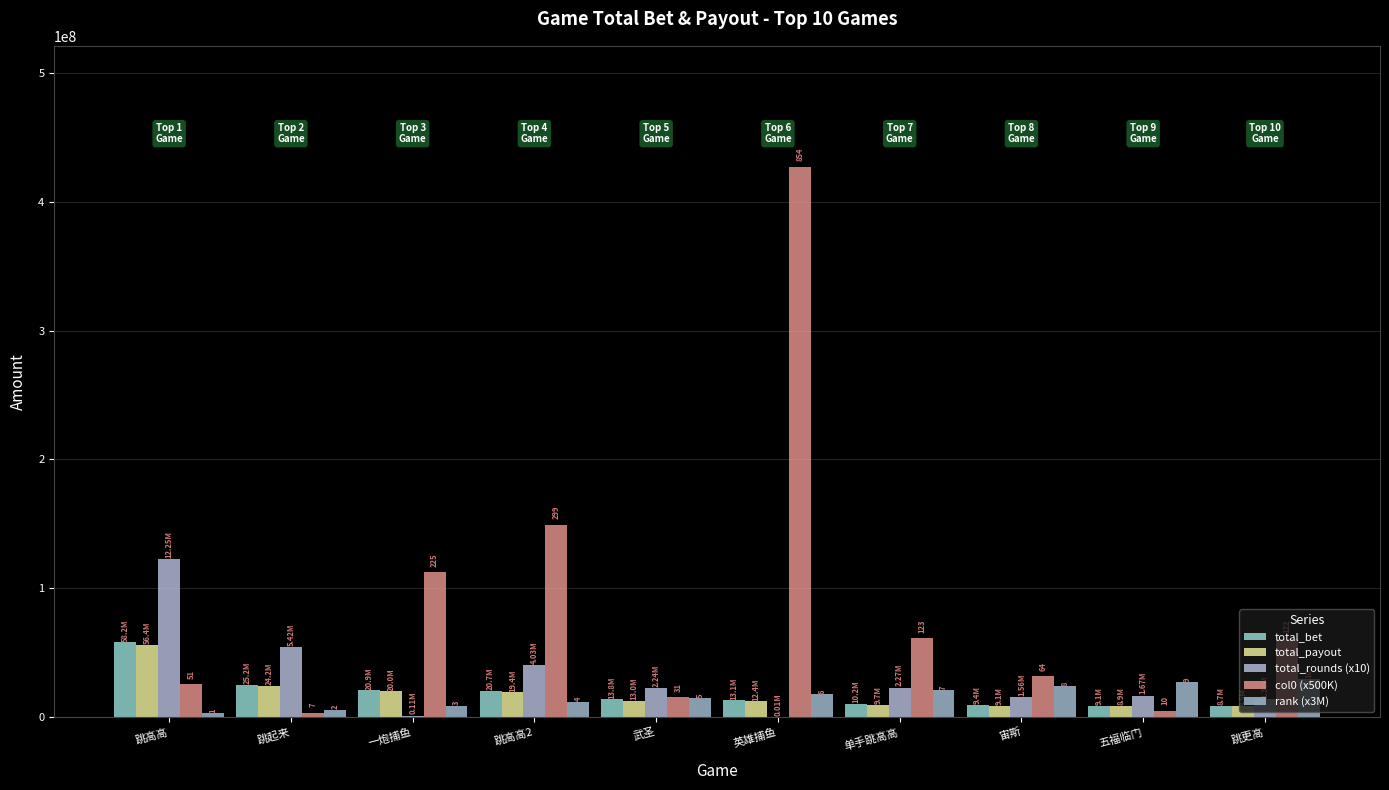

What is the difference between the highest and lowest values at 英雄捕鱼?

426898210.0